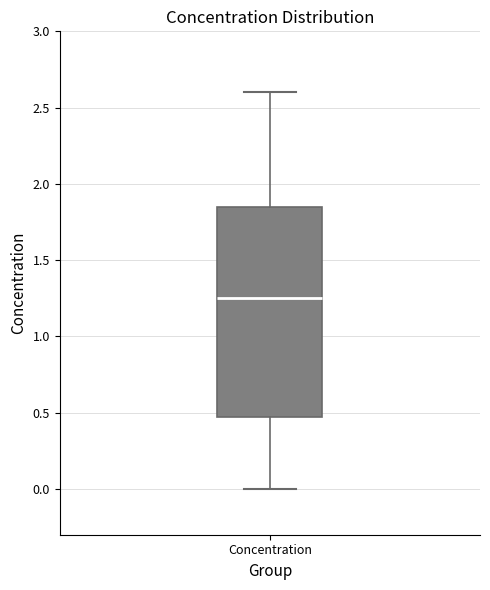

Where is the lower edge of the box for Concentration on the y-axis? The values are not printed on the chart, so give them approximately, as read against the axis.

0.50